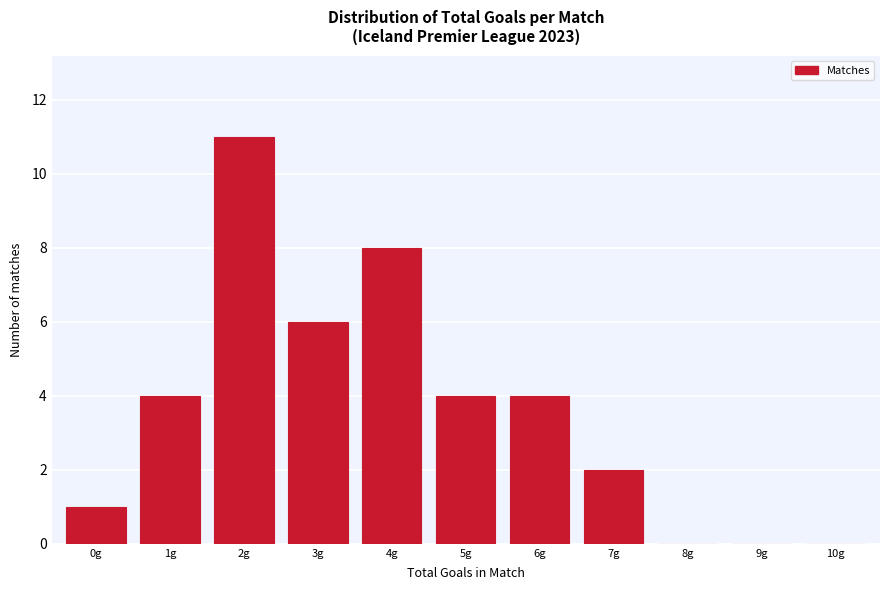

Reading right to left, transcribe all the data shown in this chart.

10g=0	9g=0	8g=0	7g=2	6g=4	5g=4	4g=8	3g=6	2g=11	1g=4	0g=1